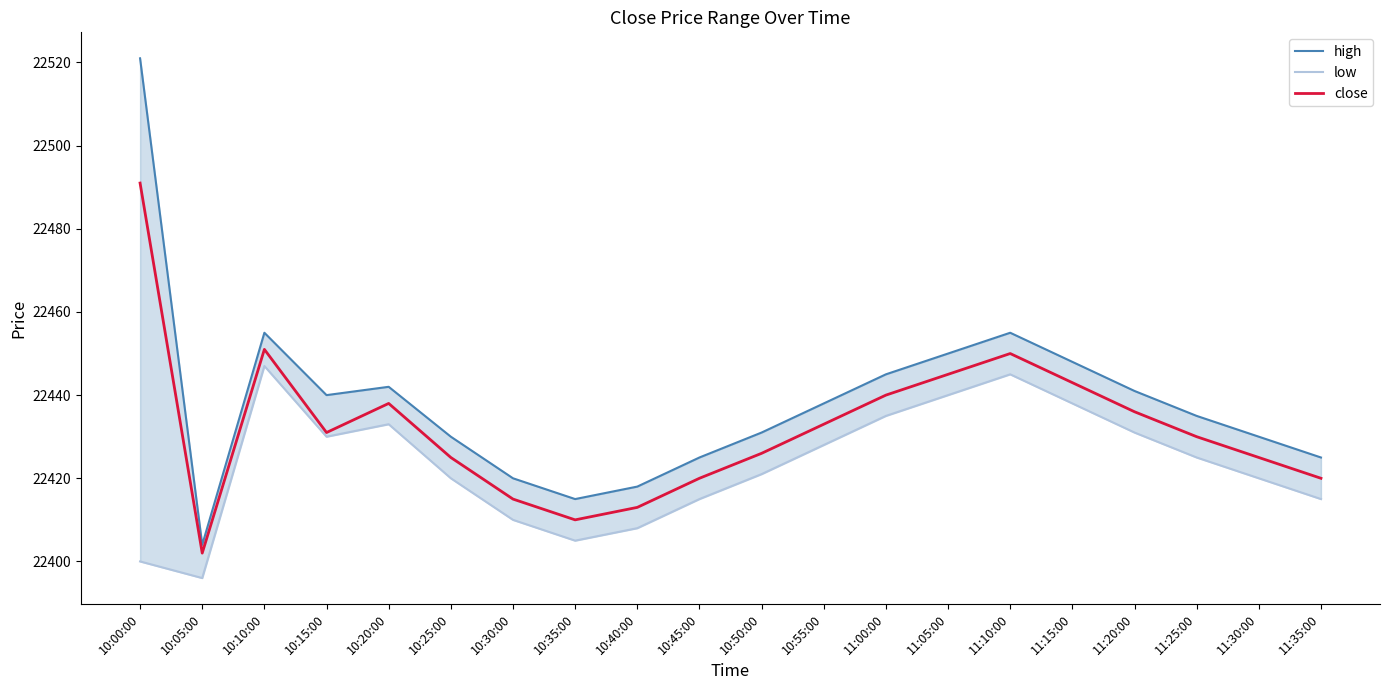

At how many categories does at least one series exceed 22502?

1